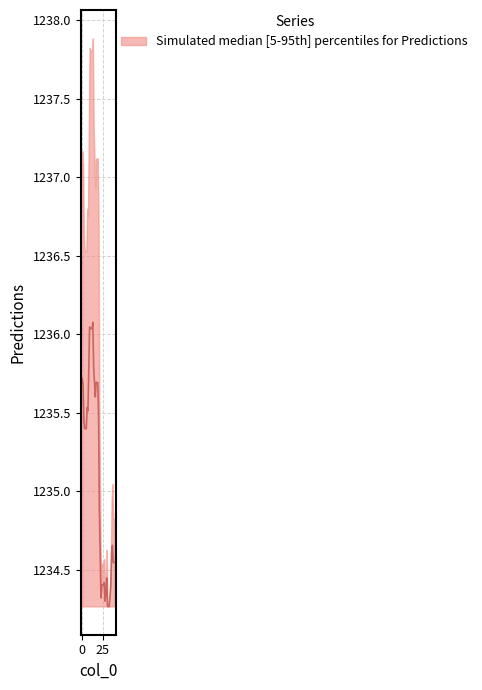

How many lines are shown in the chart?

1